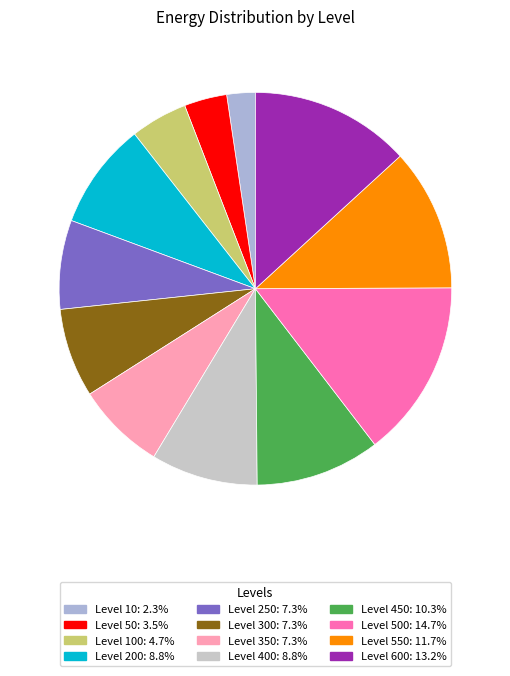

How many segments does this pie chart have?

12